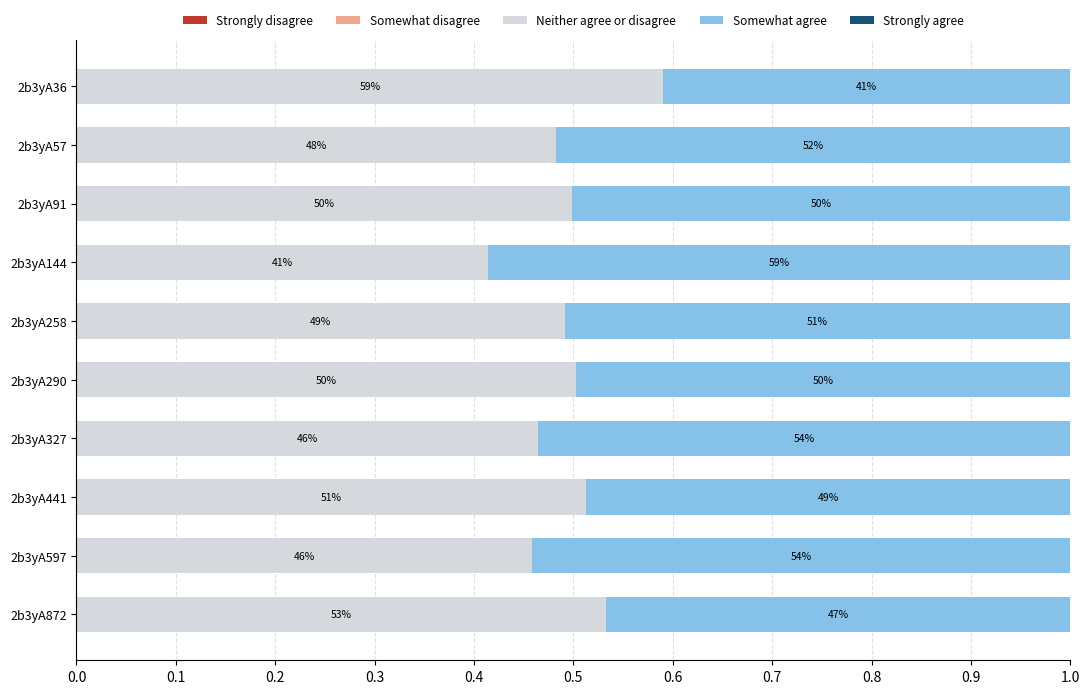

What is the value of the Somewhat agree bar at the 4th from the left?

0.6